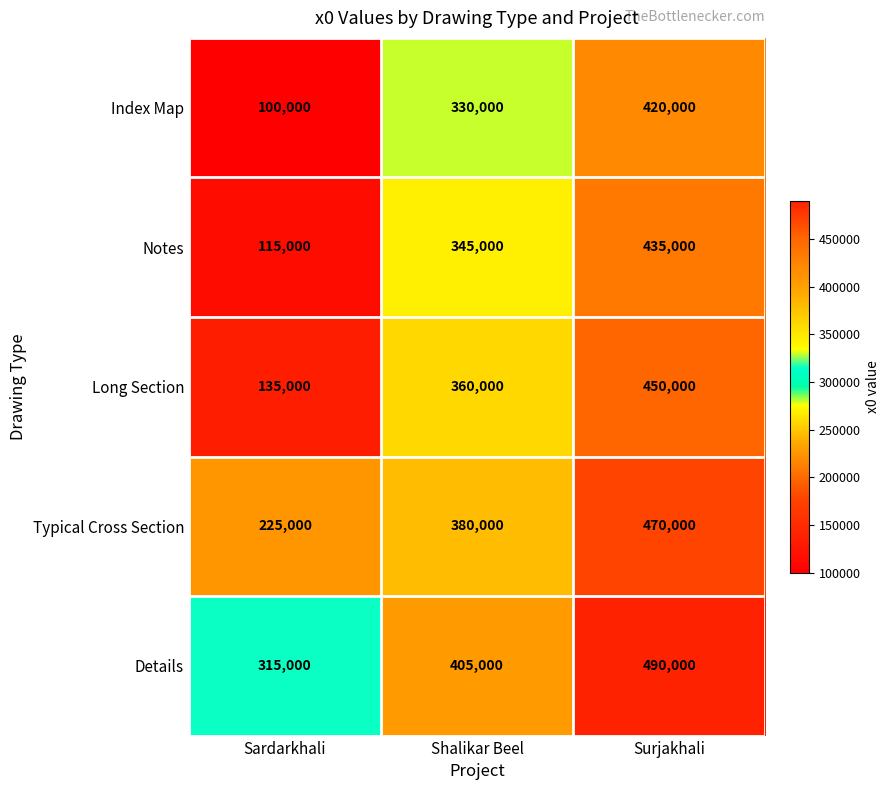

What is the greatest value displayed?

490000